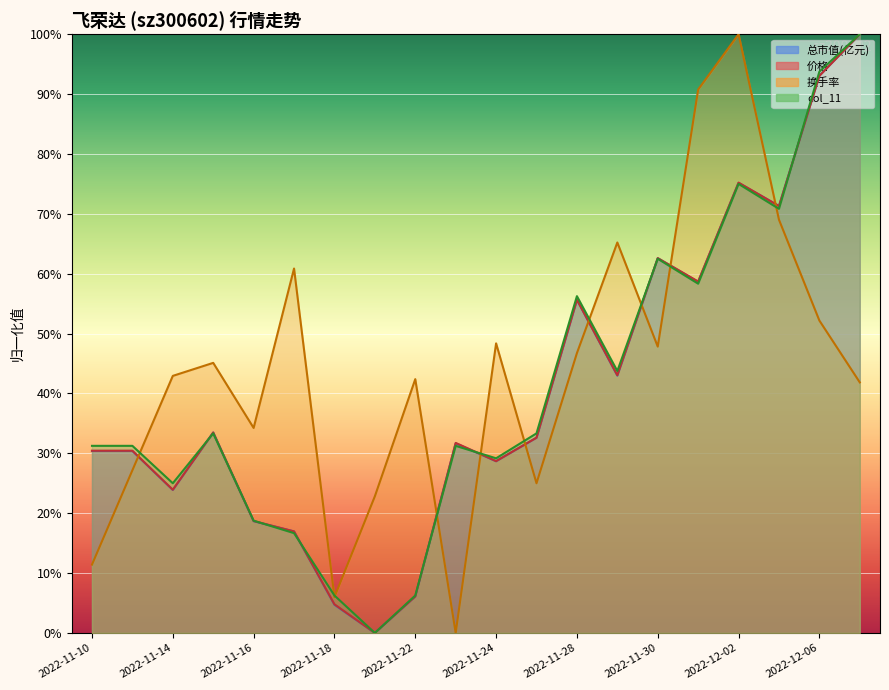

List the labels in order of 价格 value, smallest first.

2022-11-21, 2022-11-18, 2022-11-22, 2022-11-17, 2022-11-16, 2022-11-14, 2022-11-24, 2022-11-10, 2022-11-11, 2022-11-23, 2022-11-25, 2022-11-15, 2022-11-29, 2022-11-28, 2022-12-01, 2022-11-30, 2022-12-05, 2022-12-02, 2022-12-06, 2022-12-07